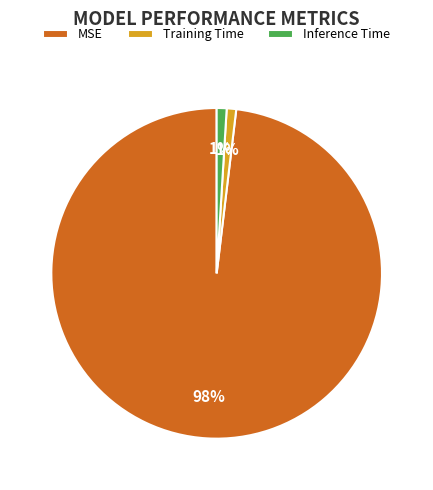

Is there any slice that represents more than half of the pie?

Yes